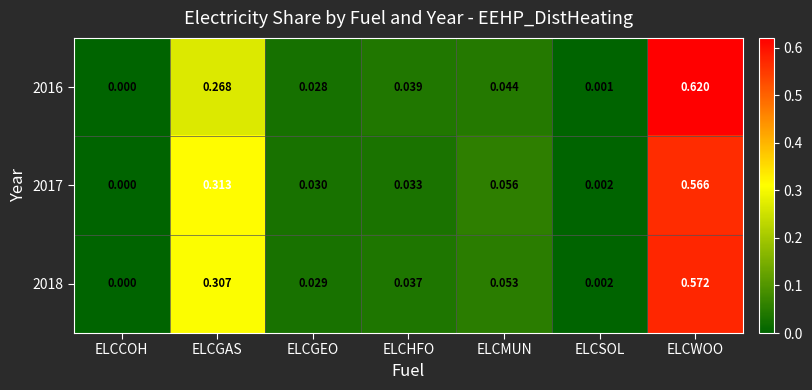

Which category has the highest value across all series?

ELCWOO